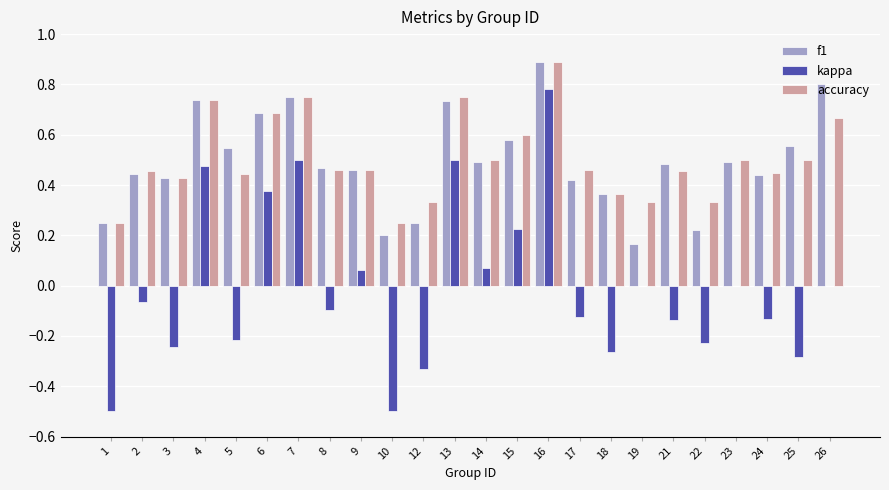

Are the bars horizontal?

No